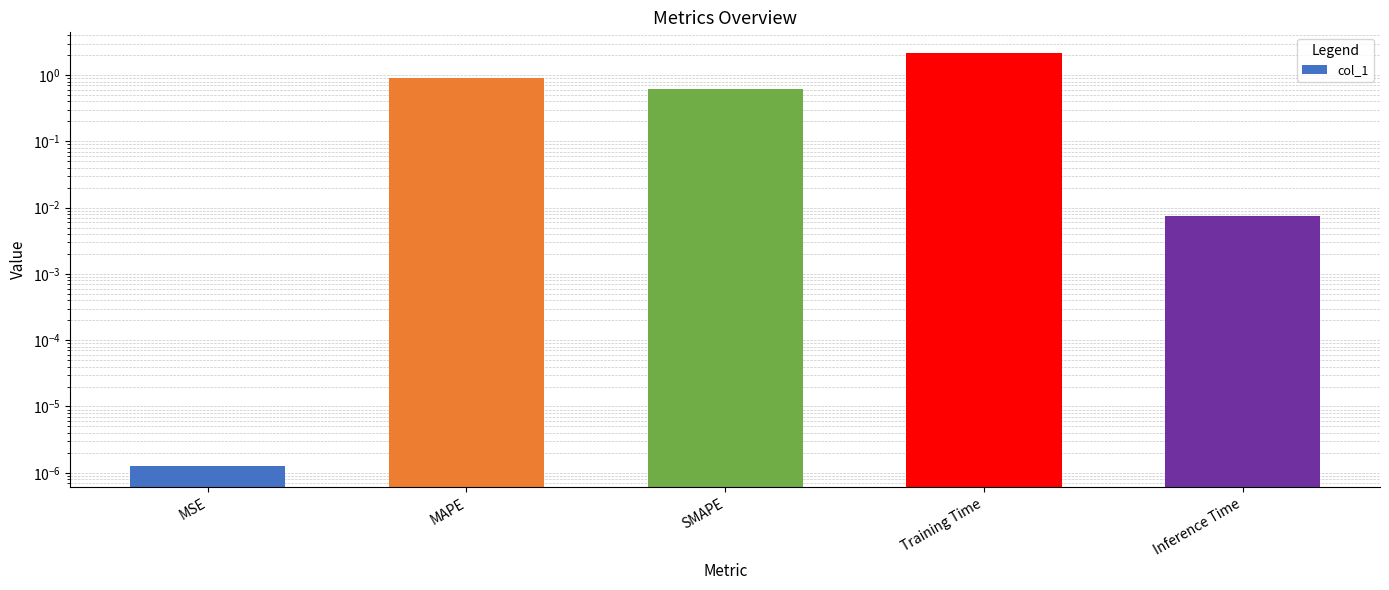

Rank the categories by value from lowest to highest.

MSE, Inference Time, SMAPE, MAPE, Training Time